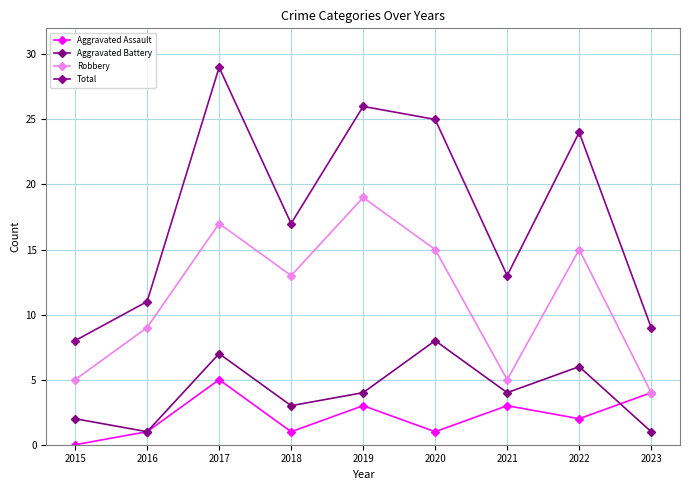

Reading right to left, transcribe all the data shown in this chart.

Aggravated Assault: 2023=4	2022=2	2021=3	2020=1	2019=3	2018=1	2017=5	2016=1	2015=0
Aggravated Battery: 2023=1	2022=6	2021=4	2020=8	2019=4	2018=3	2017=7	2016=1	2015=2
Robbery: 2023=4	2022=15	2021=5	2020=15	2019=19	2018=13	2017=17	2016=9	2015=5
Total: 2023=9	2022=24	2021=13	2020=25	2019=26	2018=17	2017=29	2016=11	2015=8